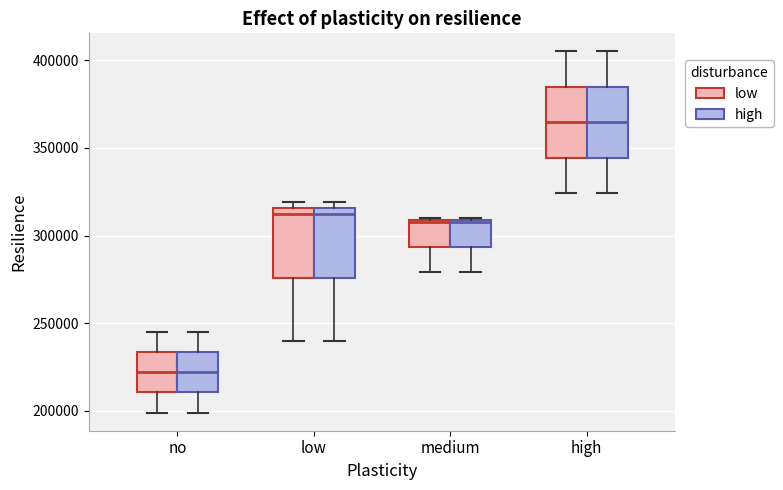

Reading left to right, read every box against the y-axis: the position of its median line, the range the box covers, and the ends of its whiskers. The values are not printed on the chart, so give them approximately, as read against the axis.

no (low): median 220000, box 210000 to 235000, whiskers 200000 to 245000
no (high): median 220000, box 210000 to 235000, whiskers 200000 to 245000
low (low): median 310000, box 275000 to 315000, whiskers 240000 to 320000
low (high): median 310000, box 275000 to 315000, whiskers 240000 to 320000
medium (low): median 310000, box 295000 to 310000, whiskers 280000 to 310000
medium (high): median 310000, box 295000 to 310000, whiskers 280000 to 310000
high (low): median 365000, box 345000 to 385000, whiskers 325000 to 405000
high (high): median 365000, box 345000 to 385000, whiskers 325000 to 405000